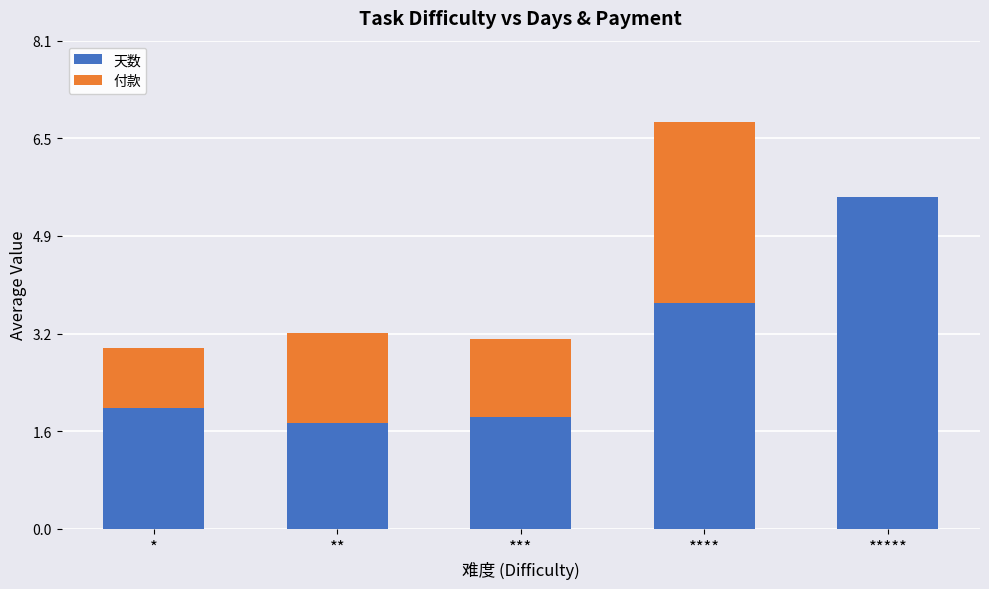

What value does the 天数 series have at ***?

1.9